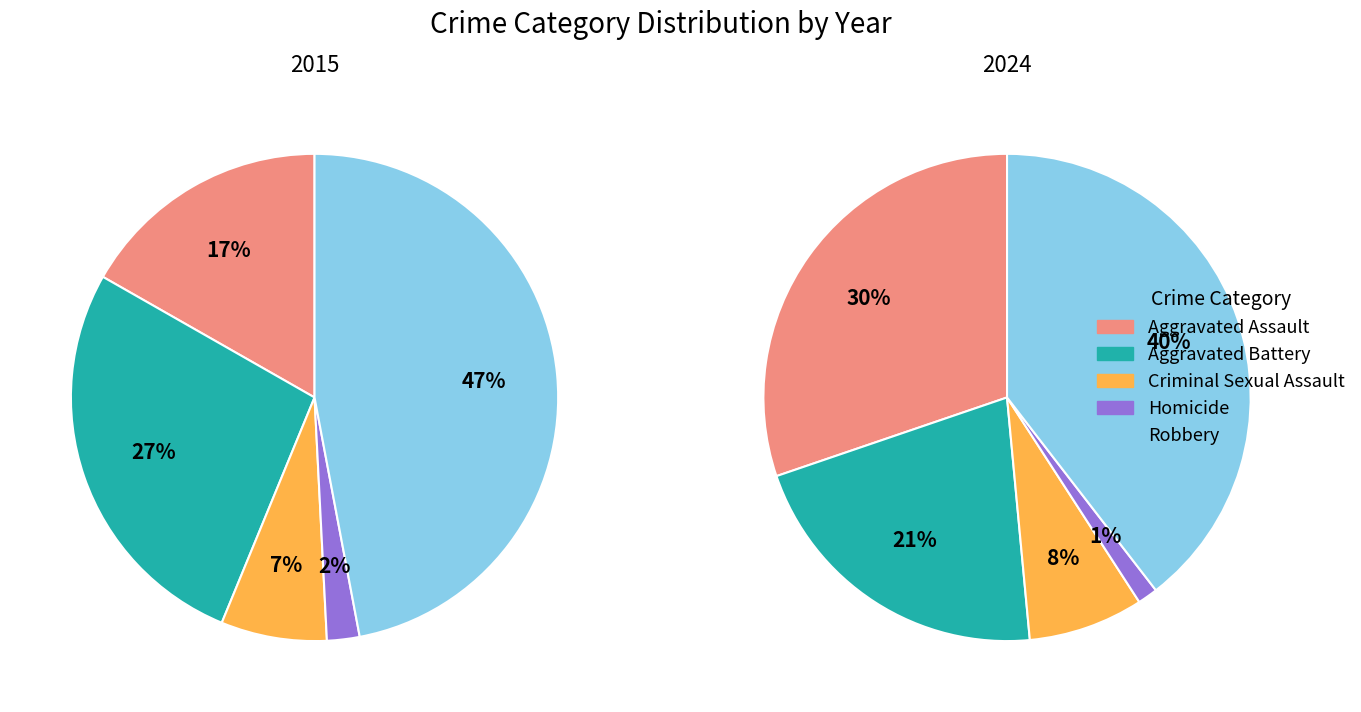

Which slice is the largest?

Robbery